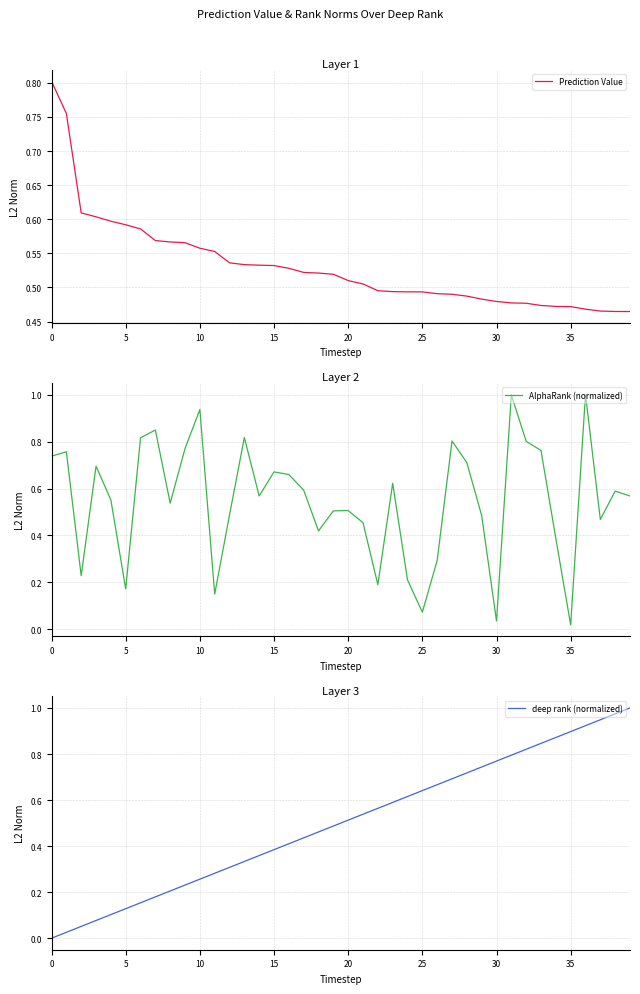

The Prediction Value series shows 0.6 at 10. True or false?

True